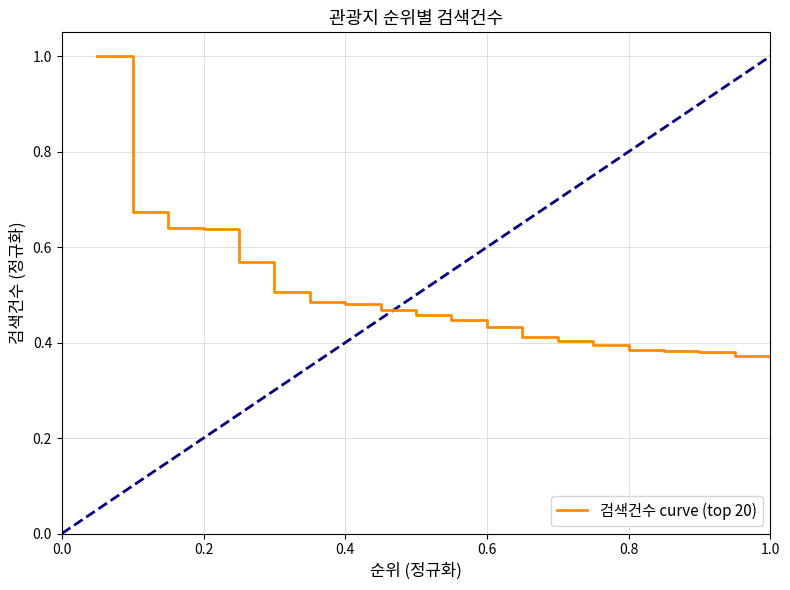

What is the greatest value displayed?

1.0